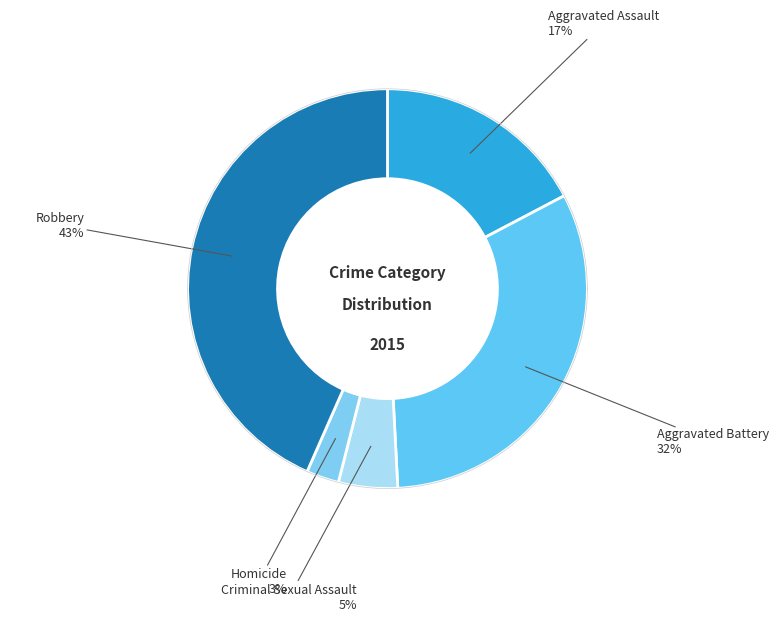

How many slices are in this pie chart?

5